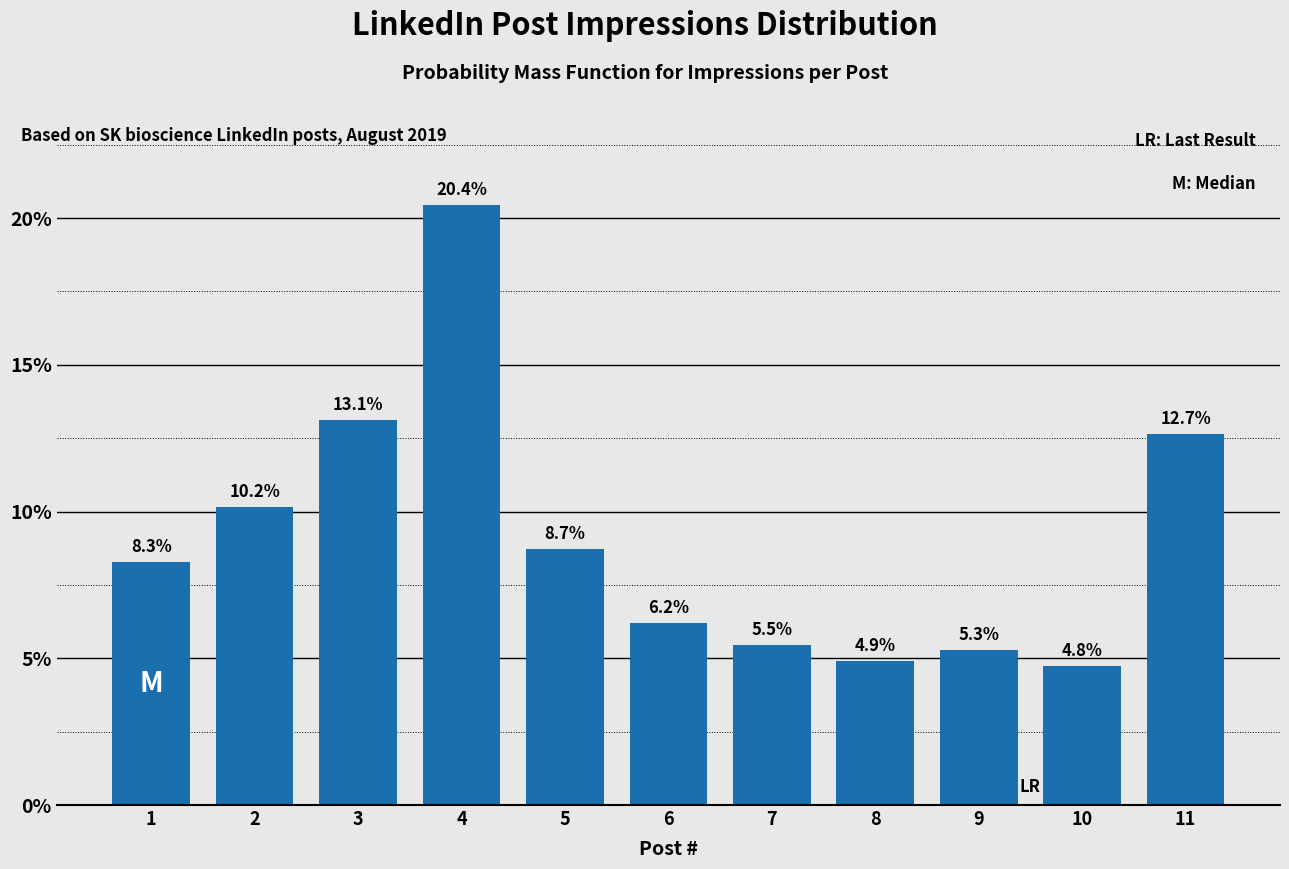

Reading left to right, extract all data points from this chart.

1=8.3	2=10.2	3=13.1	4=20.4	5=8.7	6=6.2	7=5.5	8=4.9	9=5.3	10=4.8	11=12.7